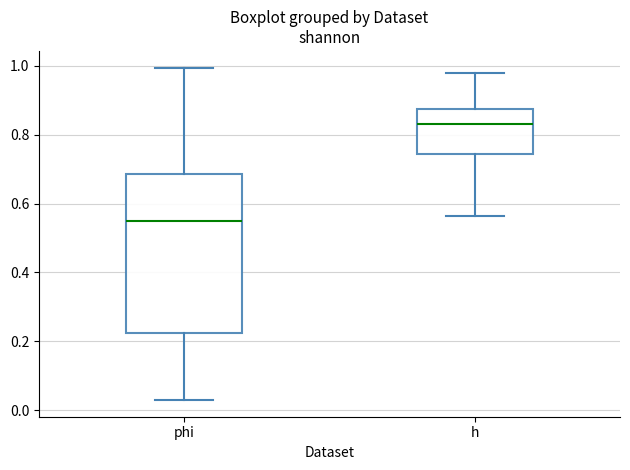

Reading left to right, transcribe this box plot: for each box, give where its median line is, the range the box spans, and where its two whiskers end, as read against the y-axis. The values are not printed on the chart, so give them approximately, as read against the axis.

phi: median 0.54, box 0.22 to 0.68, whiskers 0.02 to 1.00
h: median 0.84, box 0.74 to 0.88, whiskers 0.56 to 0.98